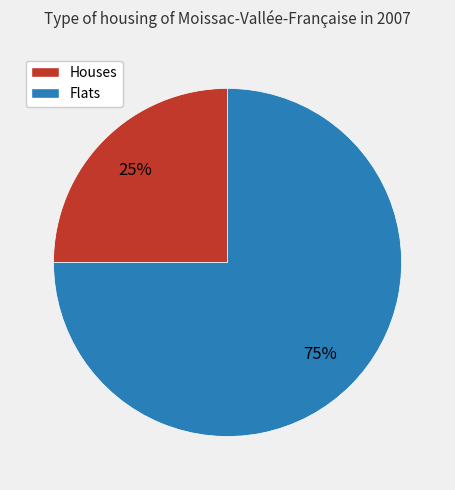

What is the largest slice in the pie chart?

Flats